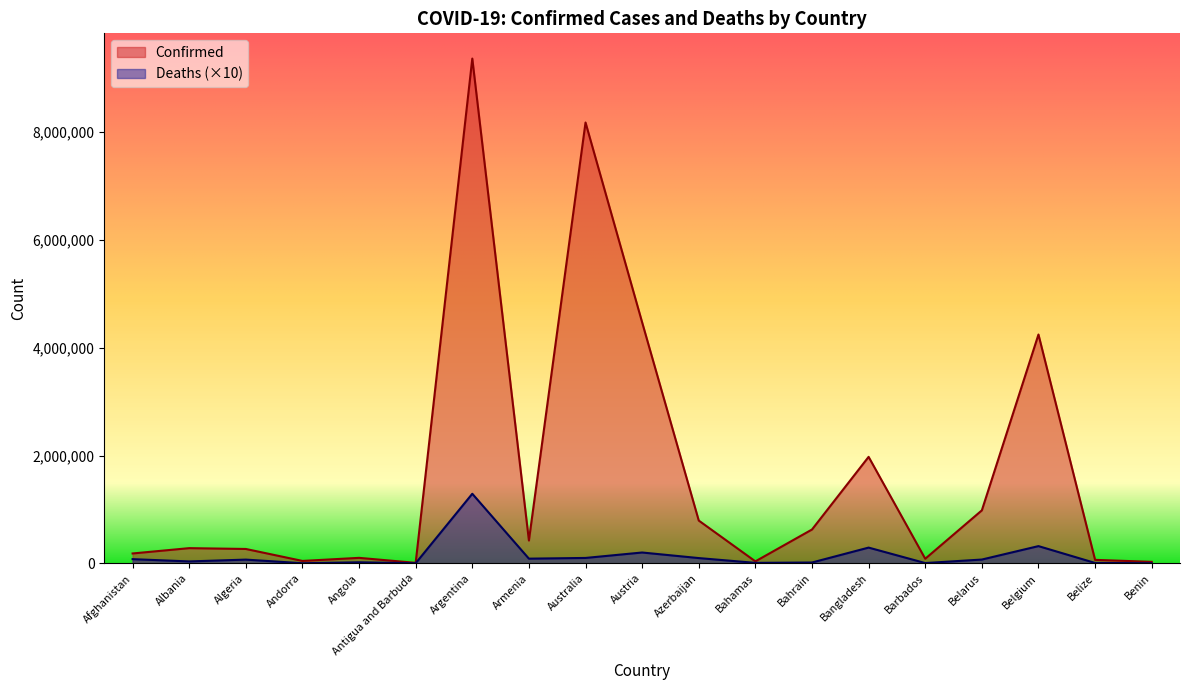

How many data points does each series have?

19